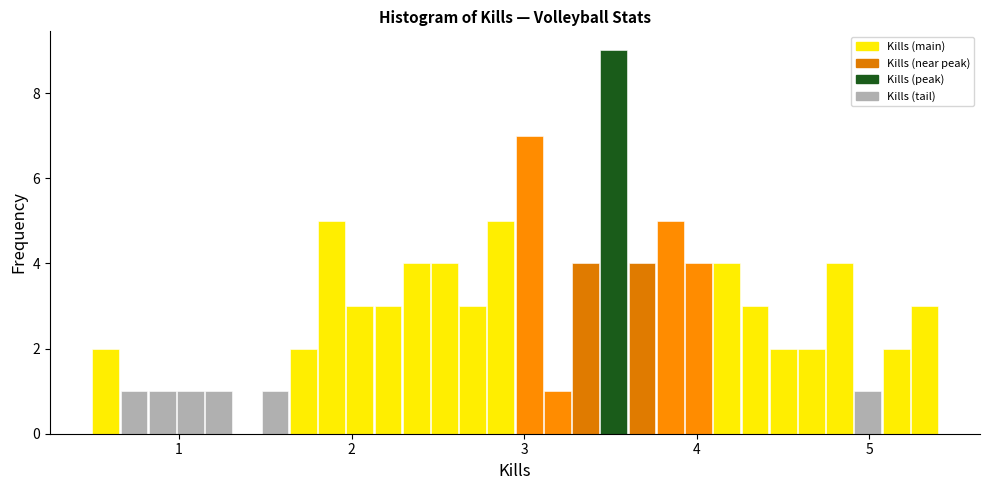

Around what value on the x-axis is the tallest bar? Give the approximate position of its centre, as read against the axis.

3.5